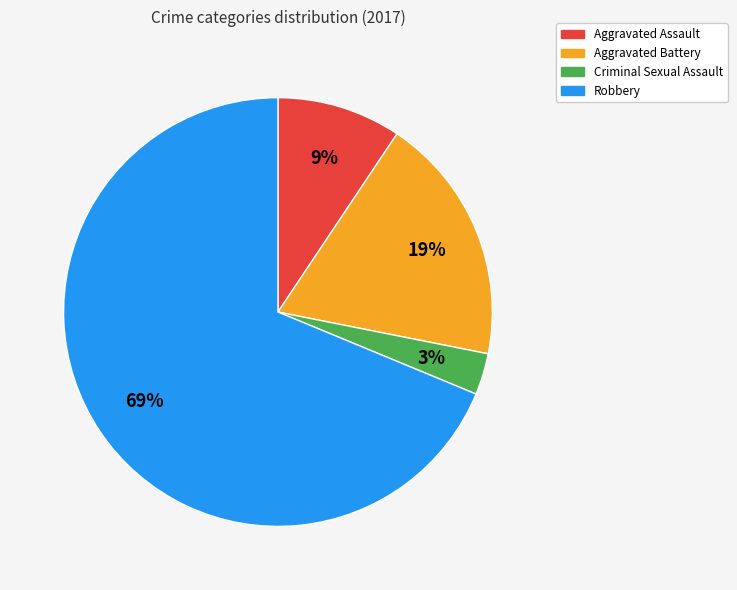

Does Aggravated Battery account for over 50% of the chart?

No